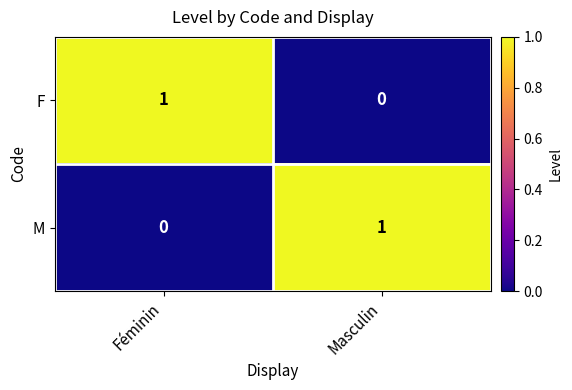

Is the value of M at Masculin greater than the value of F at Masculin?

Yes